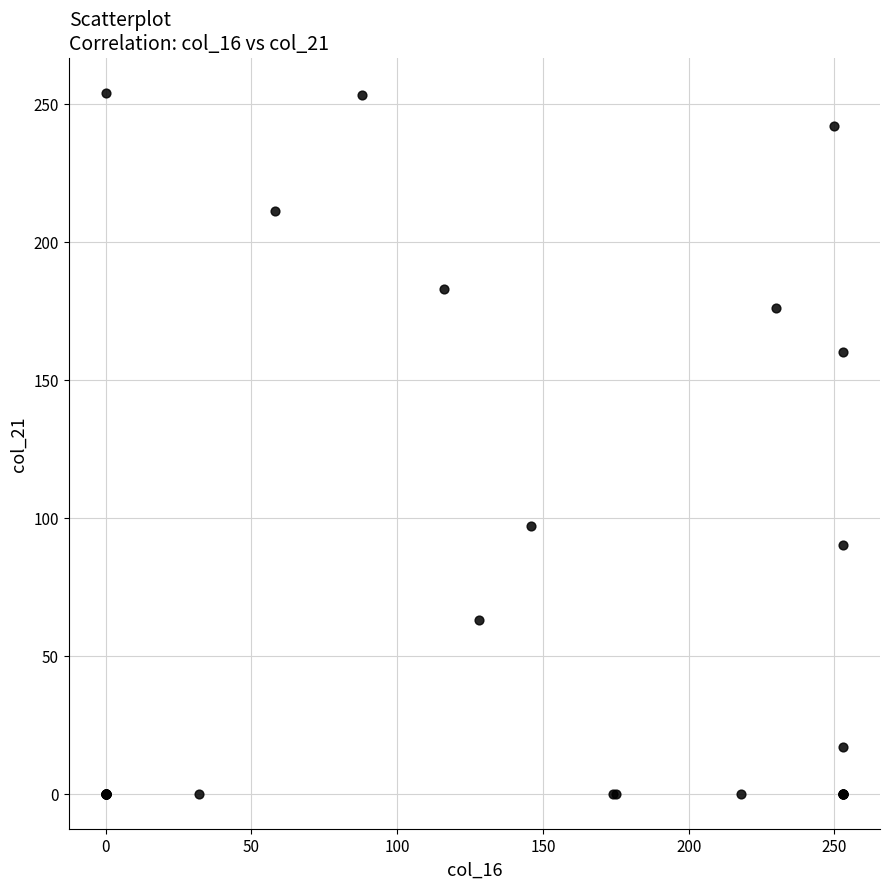

What Y value in the scatter plot is closest to 127?

97